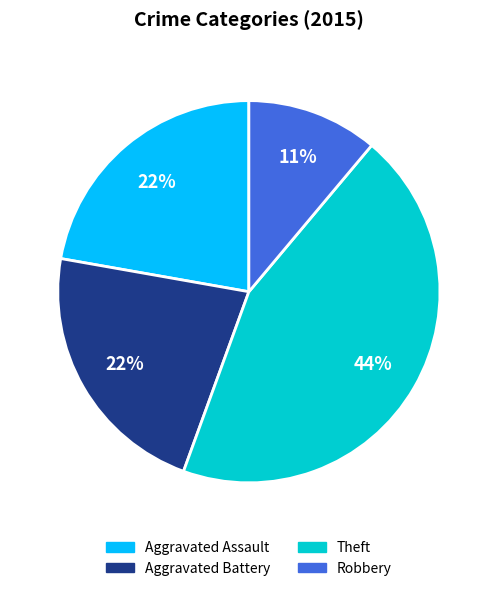

To the nearest percent, what is the average slice percentage?

25%